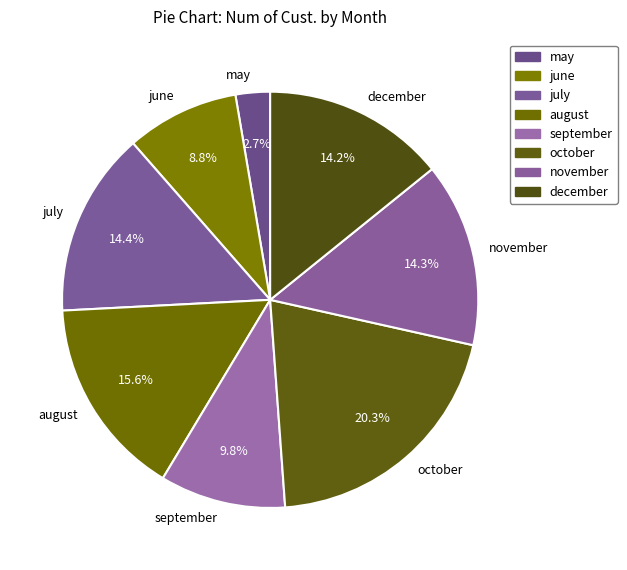

What is the ratio of the value at august to the value at december?

1.1